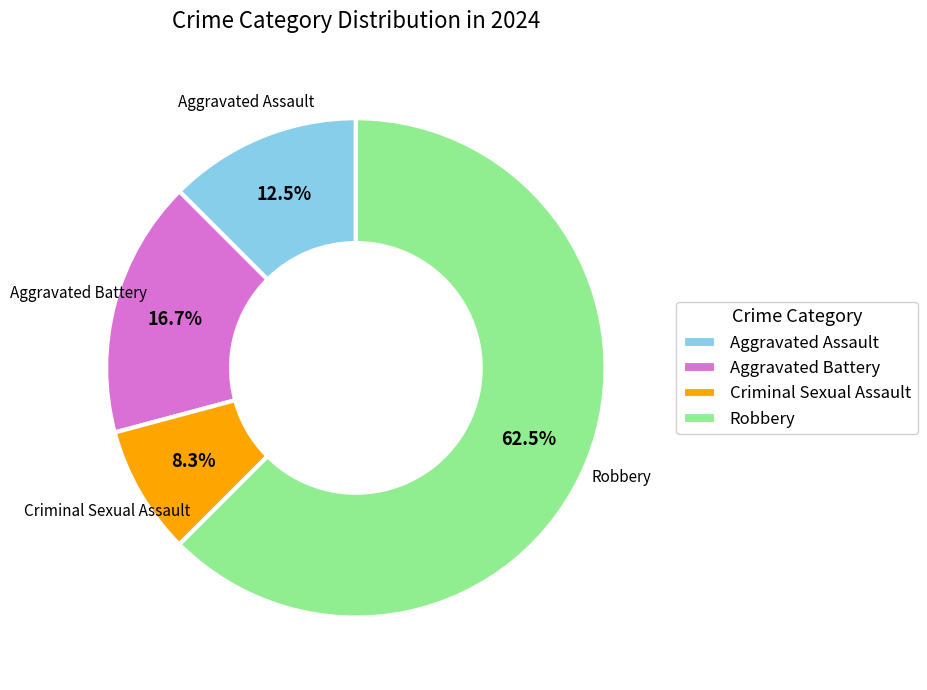

Which slice is the smallest?

Criminal Sexual Assault